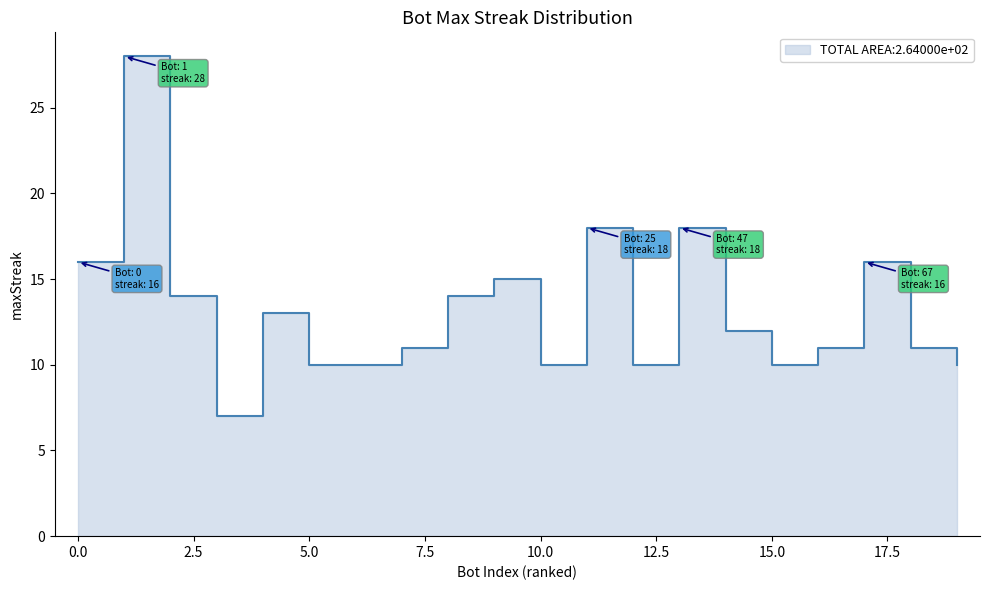

Does the chart have visible grid lines?

No